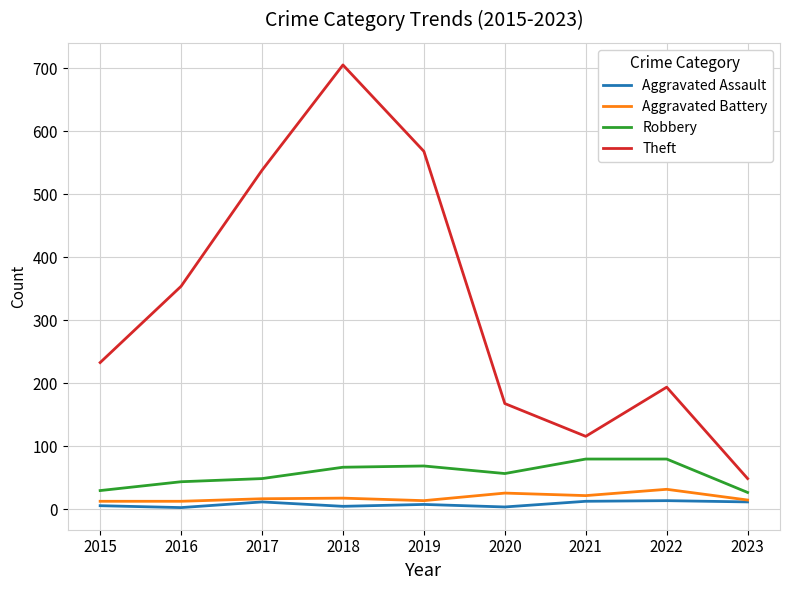

What is the sum of all Aggravated Battery values?

170